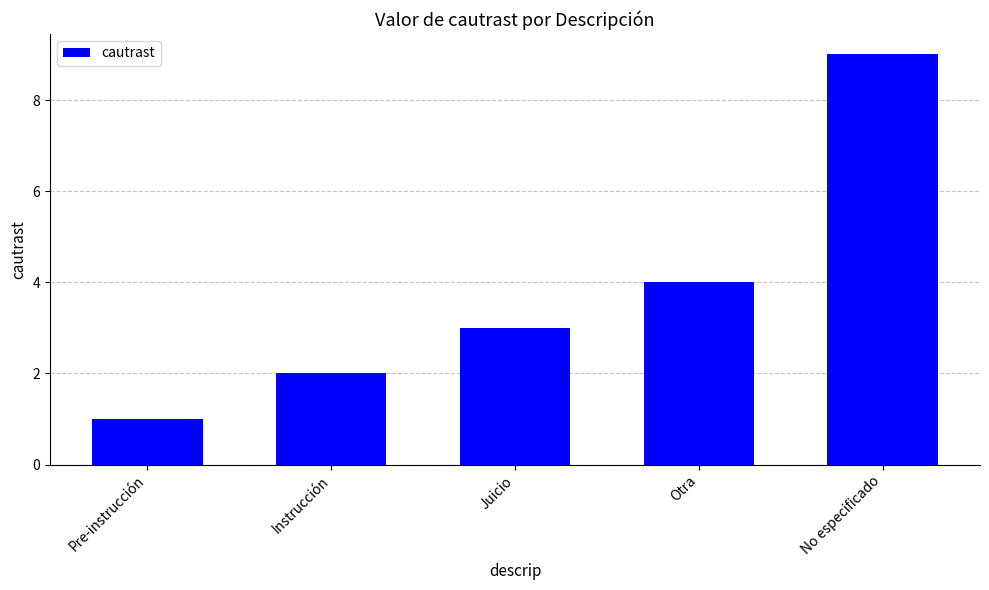

What position from the left is Instrucción?

2